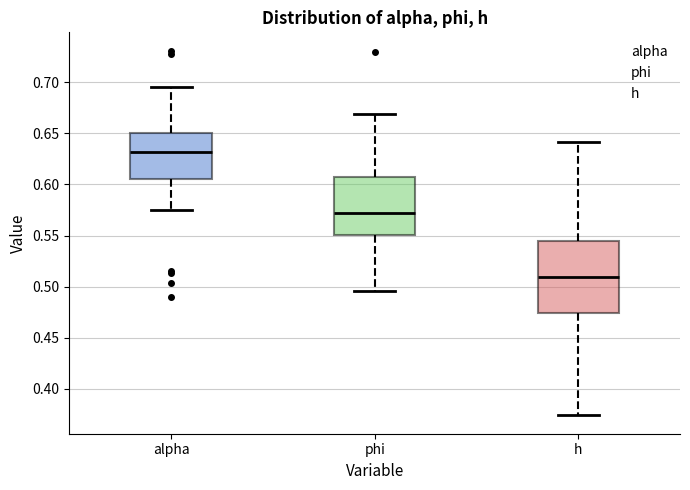

Where is the upper edge of the box for phi on the y-axis? The values are not printed on the chart, so give them approximately, as read against the axis.

0.605